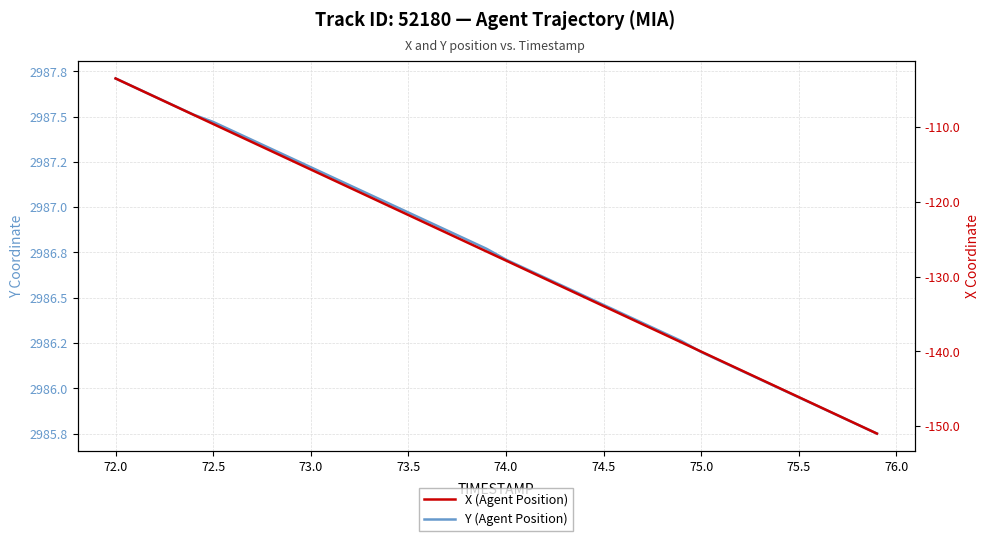

How many values in the Y (Agent Position) series exceed 2986?

34